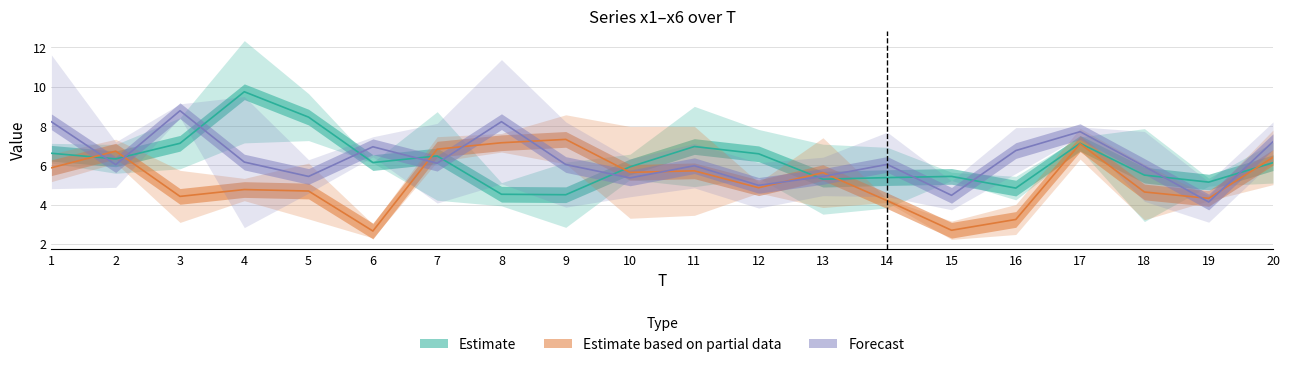

How many values in the Estimate series exceed 6?

11